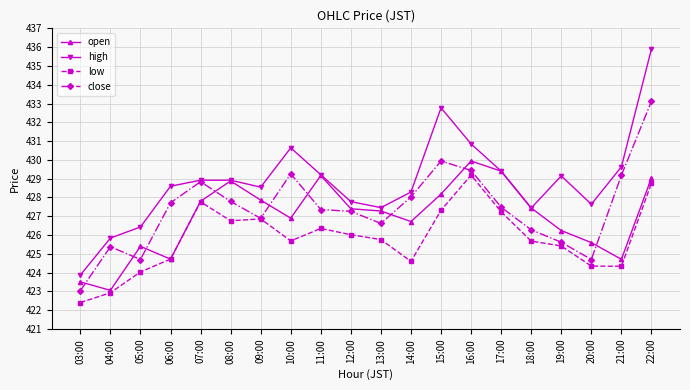

True or false: low and high intersect in this chart.

False